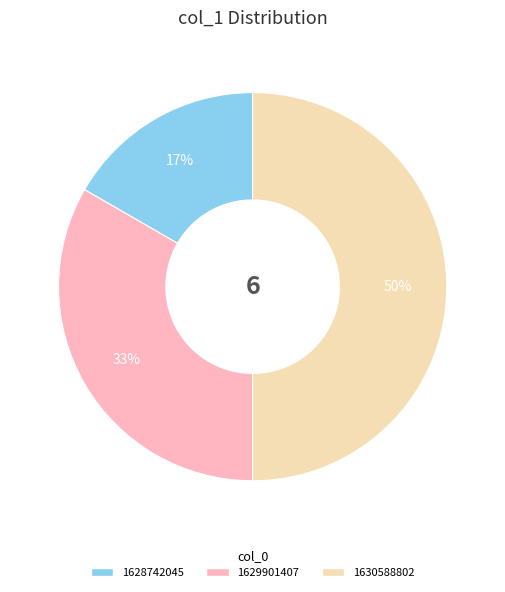

To the nearest percent, what is the difference between the largest and smallest slice percentages?

33%